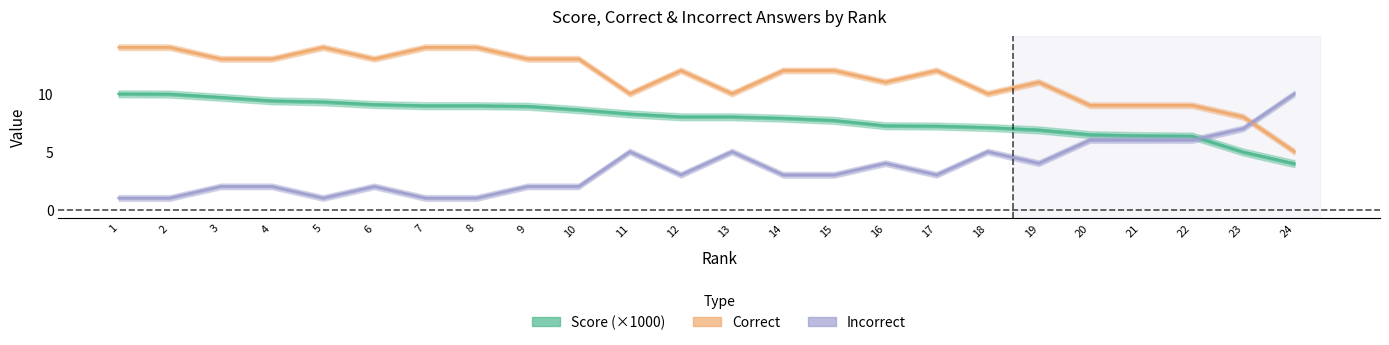

What is the maximum value shown in the chart?

14.0